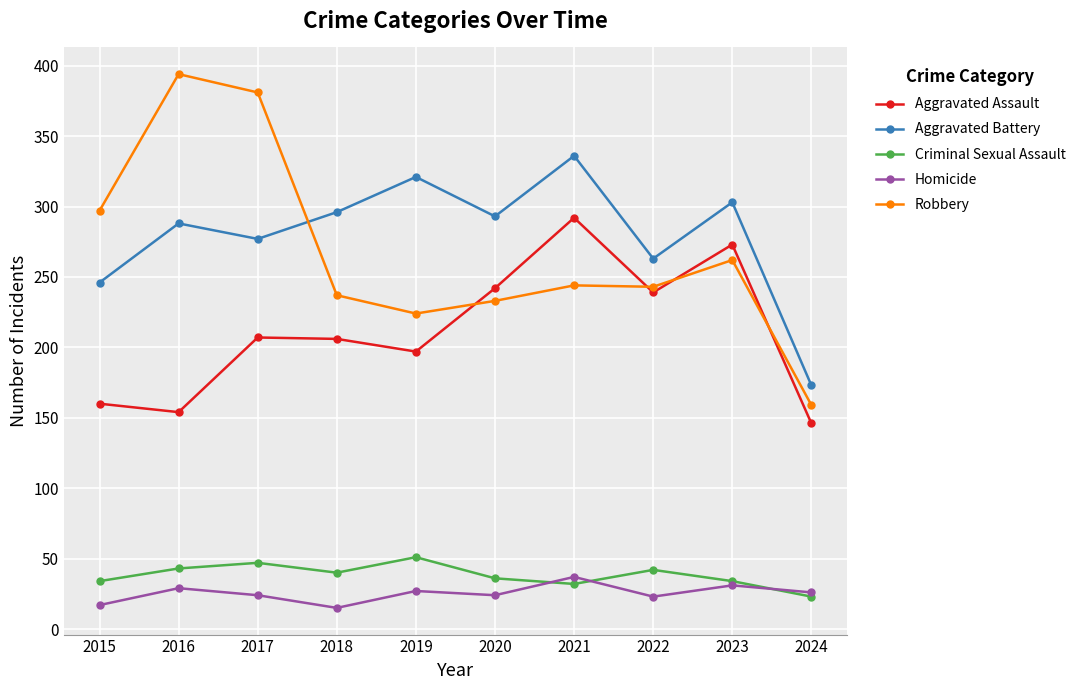

True or false: Criminal Sexual Assault and Aggravated Assault intersect in this chart.

False